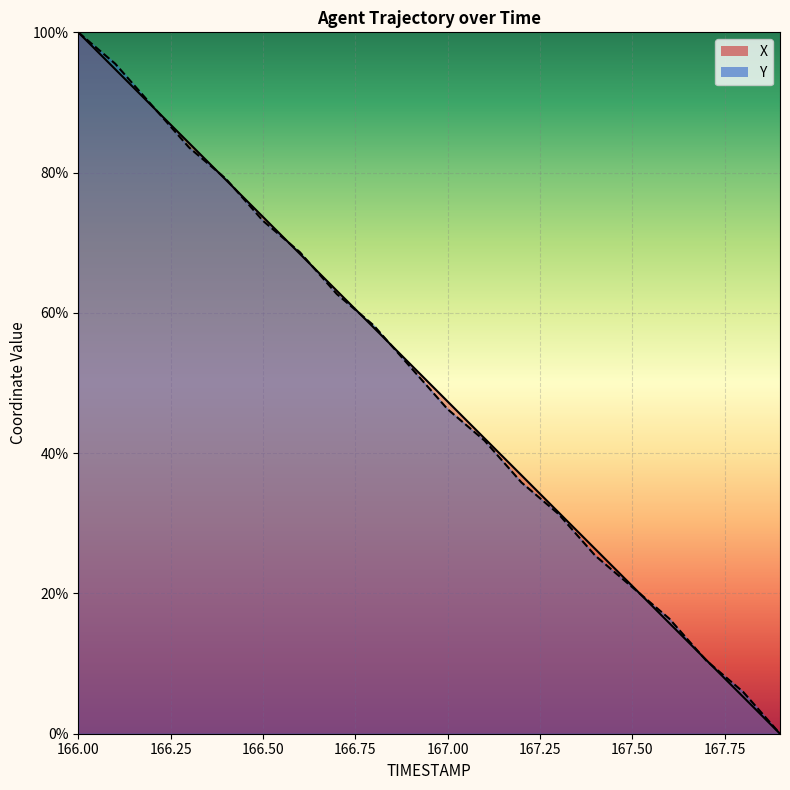

How many lines are shown in the chart?

2